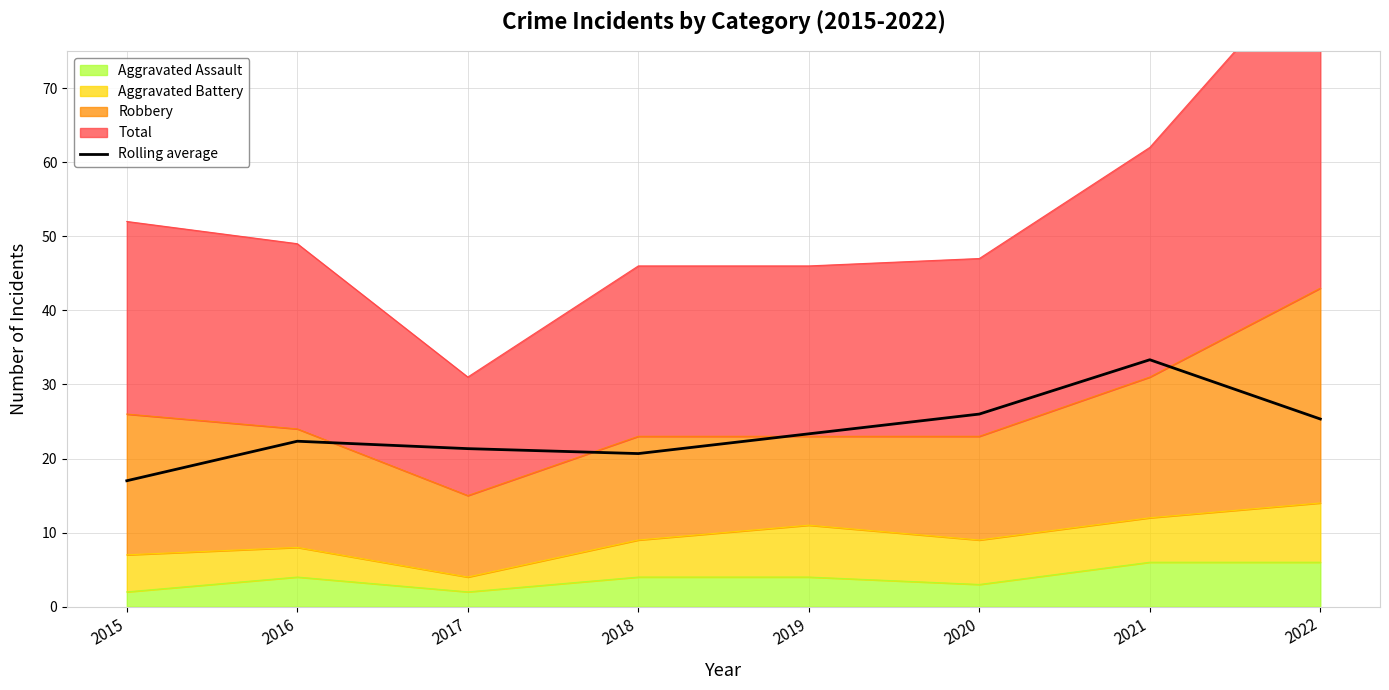

Where does the data first go above 23?

2019